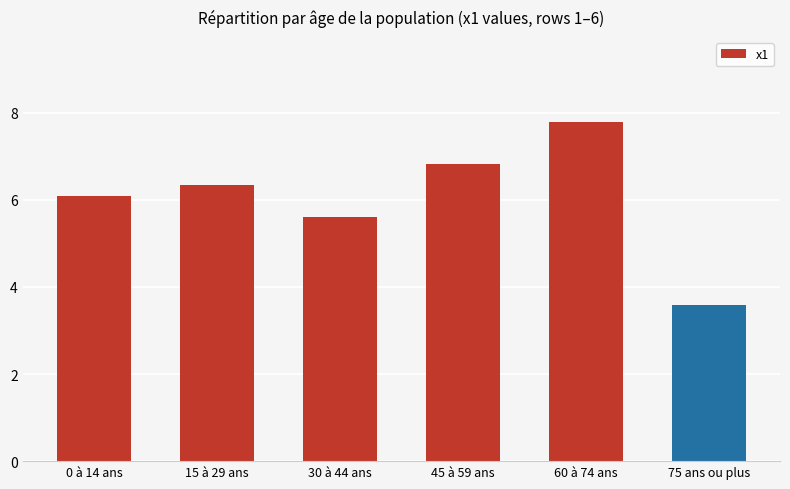

List the labels in order of value, largest first.

60 à 74 ans, 45 à 59 ans, 15 à 29 ans, 0 à 14 ans, 30 à 44 ans, 75 ans ou plus